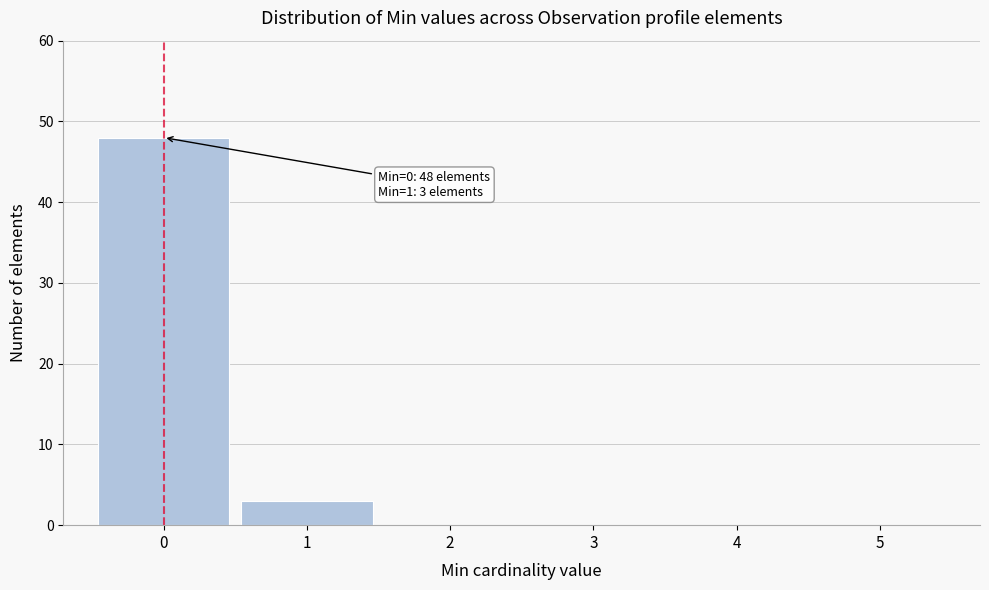

Over which range of the x-axis is the bar tallest?

-0.5 to 0.5